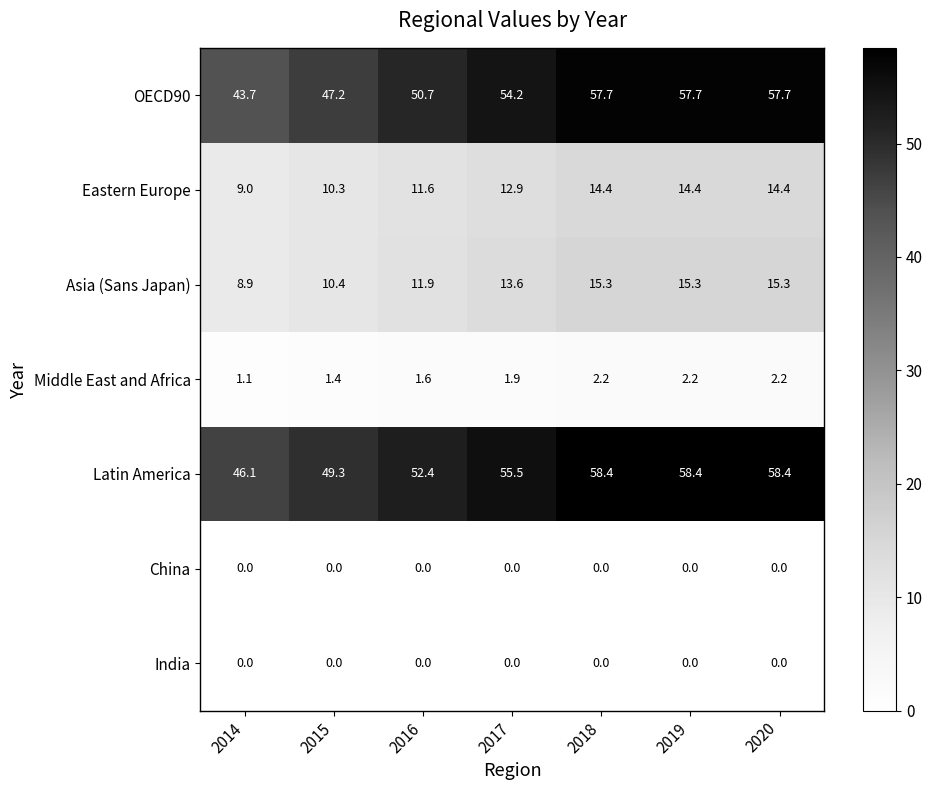

What is the spread (max minus min) of values at 2017?

55.5